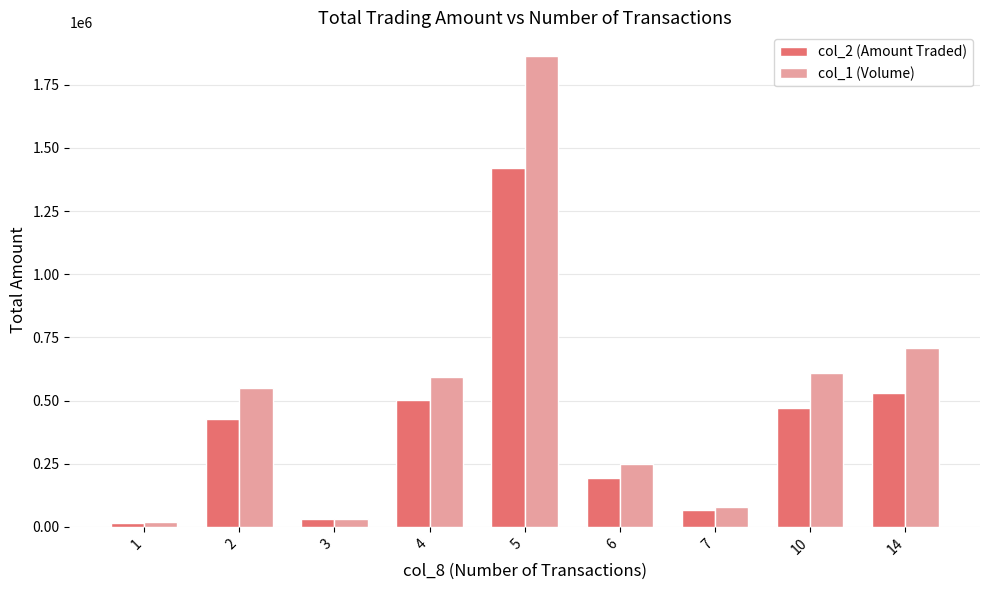

What is the difference between the maximum and minimum values in the col_1 (Volume) series?

1844000